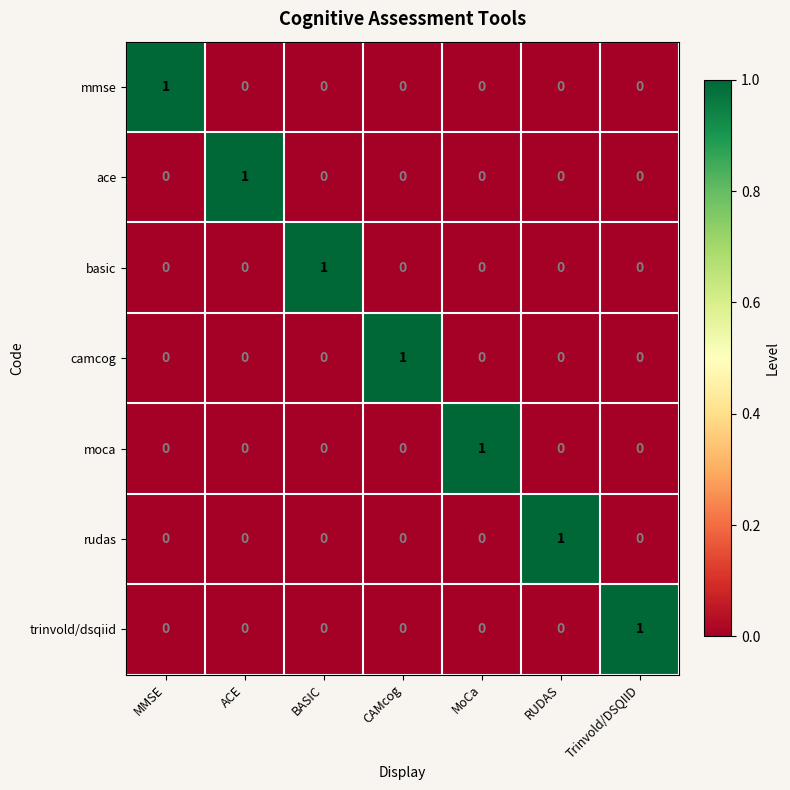

The value of basic at ACE is 0. True or false?

True